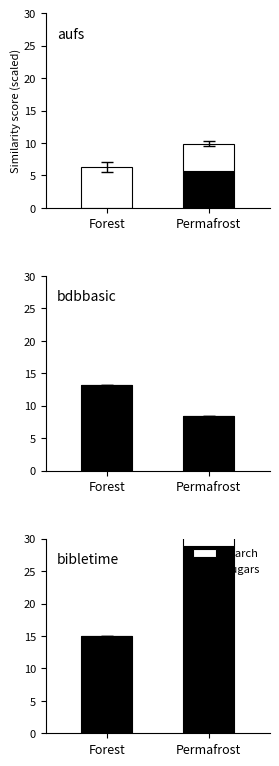

Count the number of categories in the chart.

2